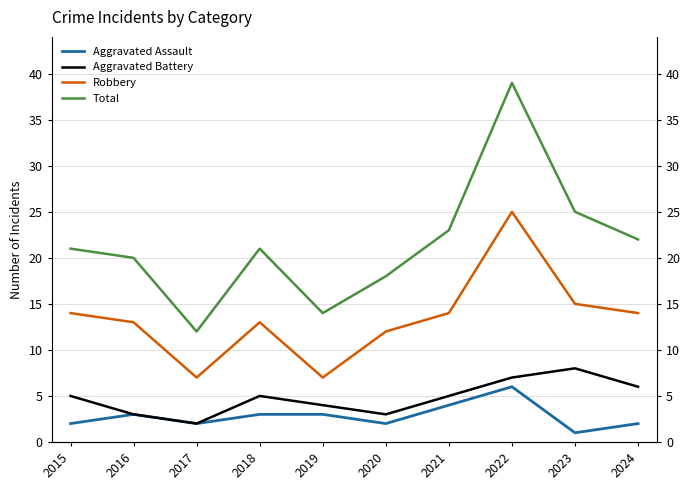

Is this an area chart (filled region under the line)?

No